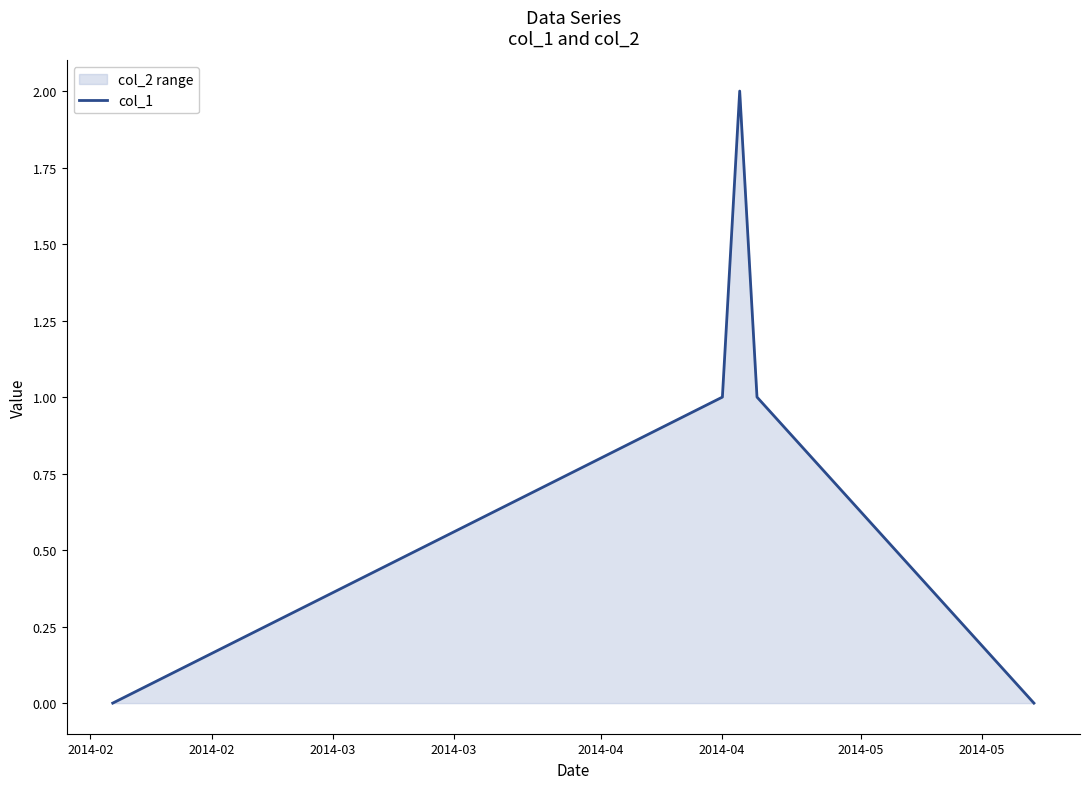

How many values are above zero?

3